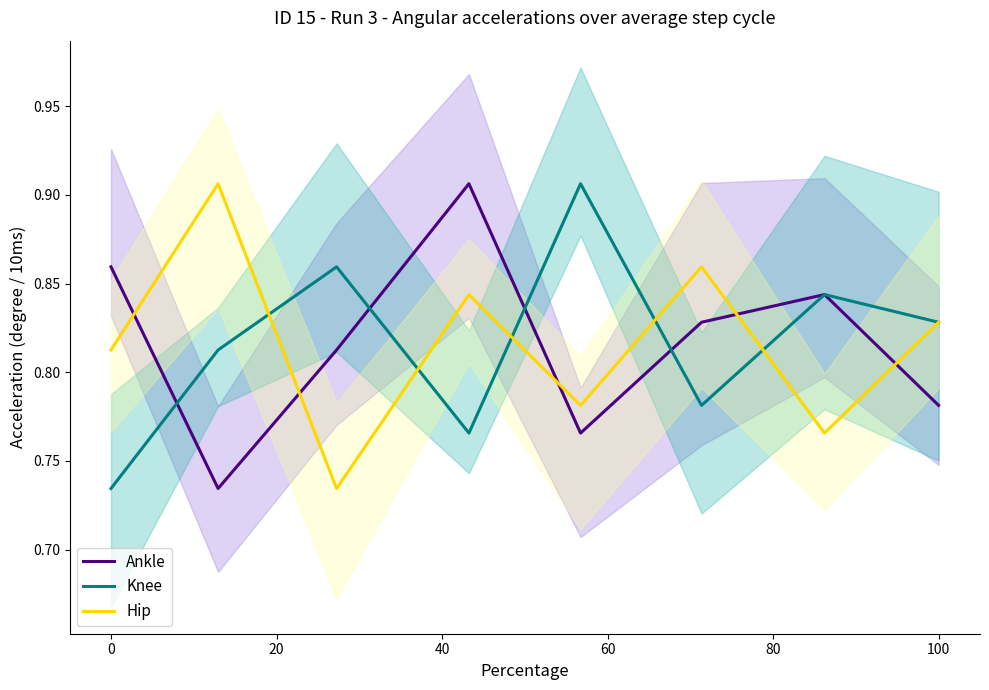

Is it true that Knee equals 1.3 at 100?

False